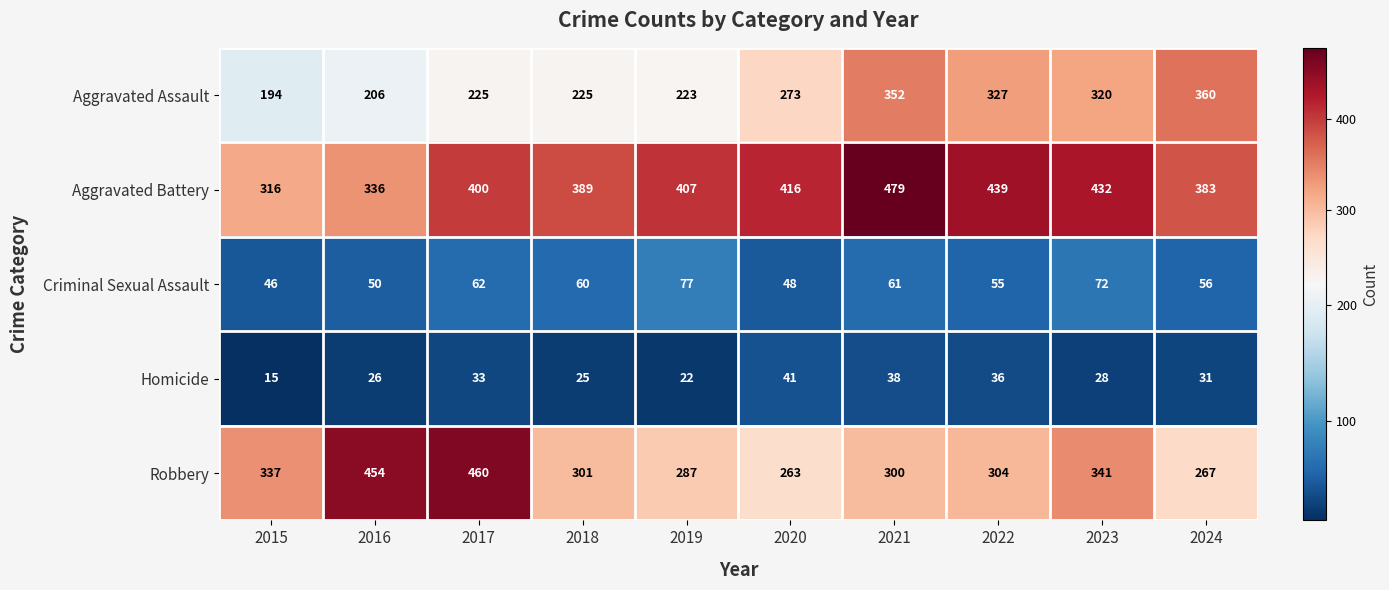

List the labels in order of Aggravated Battery value, smallest first.

2015, 2016, 2024, 2018, 2017, 2019, 2020, 2023, 2022, 2021